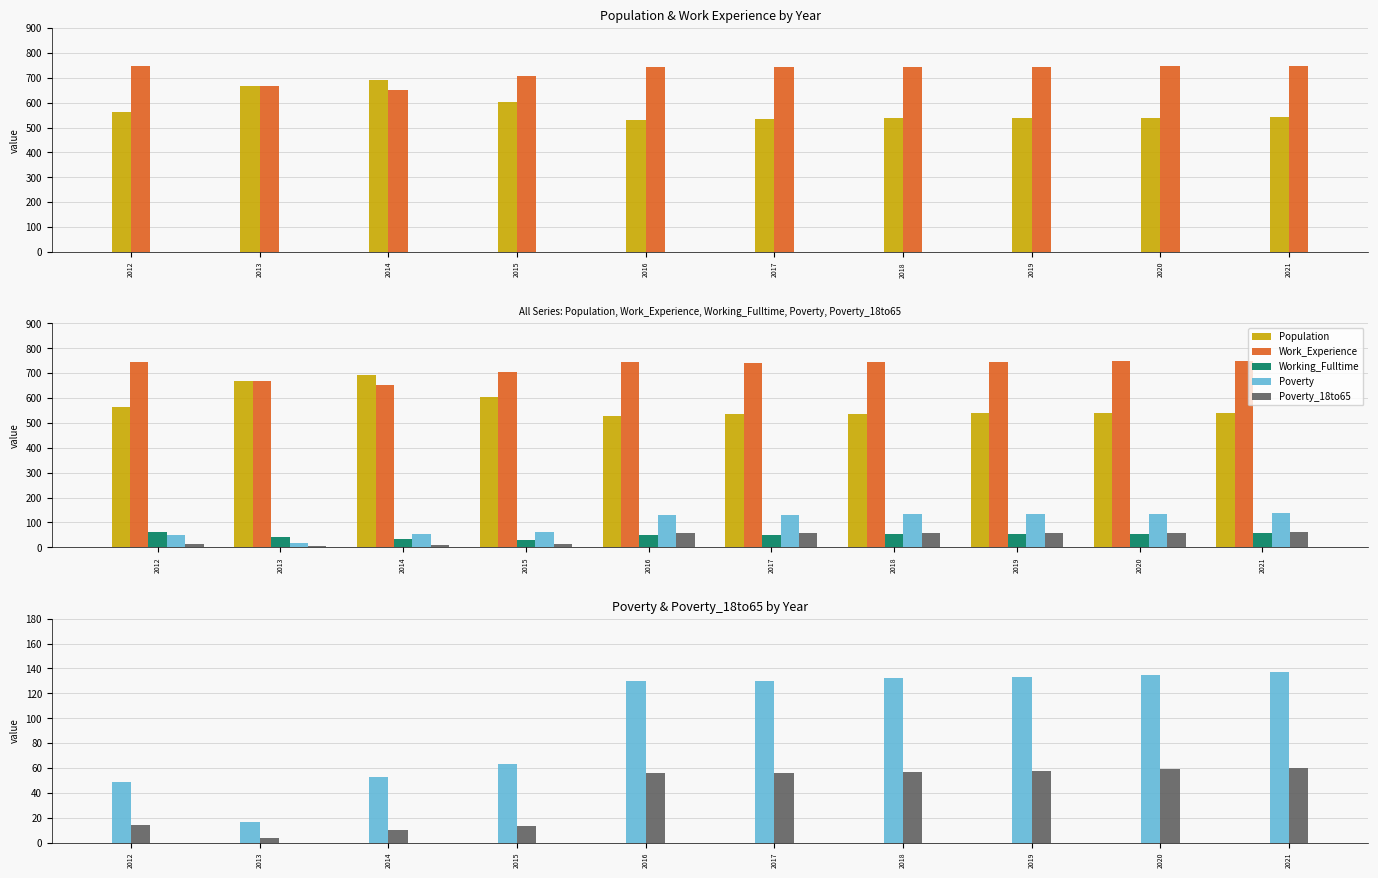

What is the difference between the Poverty values at 2014 and 2019?

80